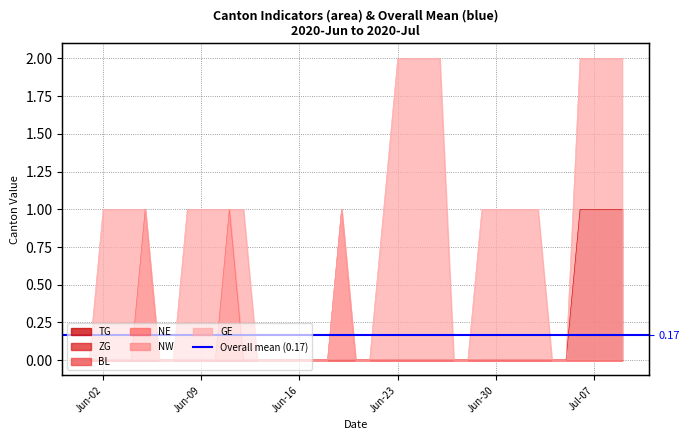

What is the label of the 24th point from the right?

Jun-16